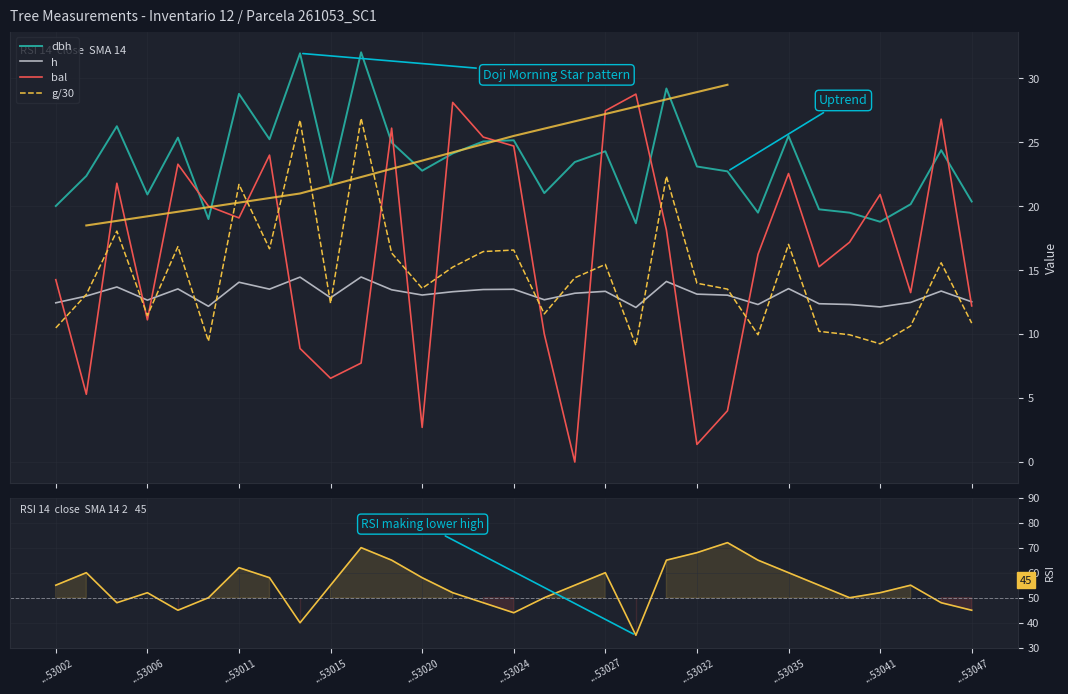

True or false: h and dbh cross at least once.

False